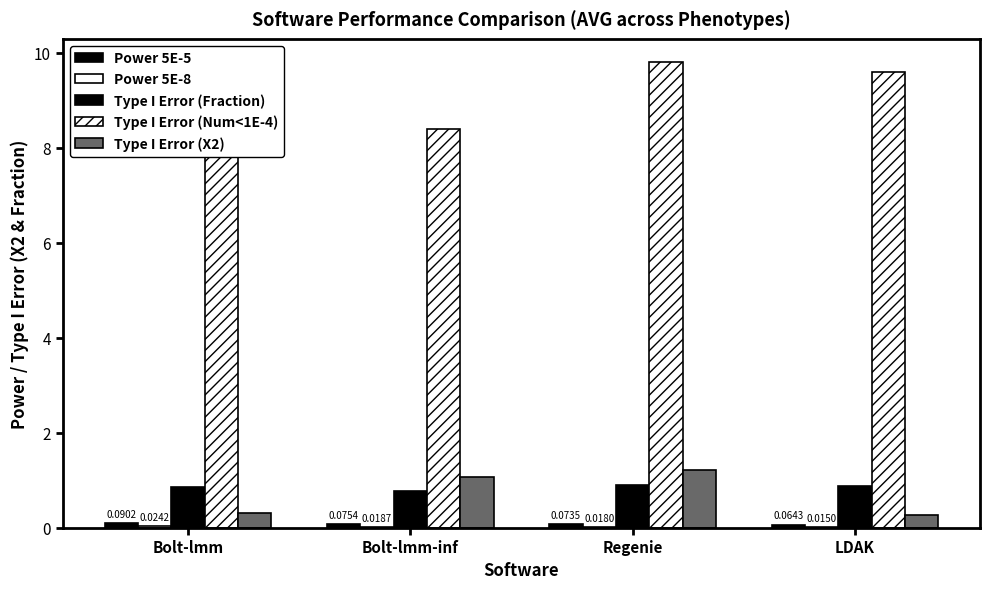

Count the number of data series in this chart.

5